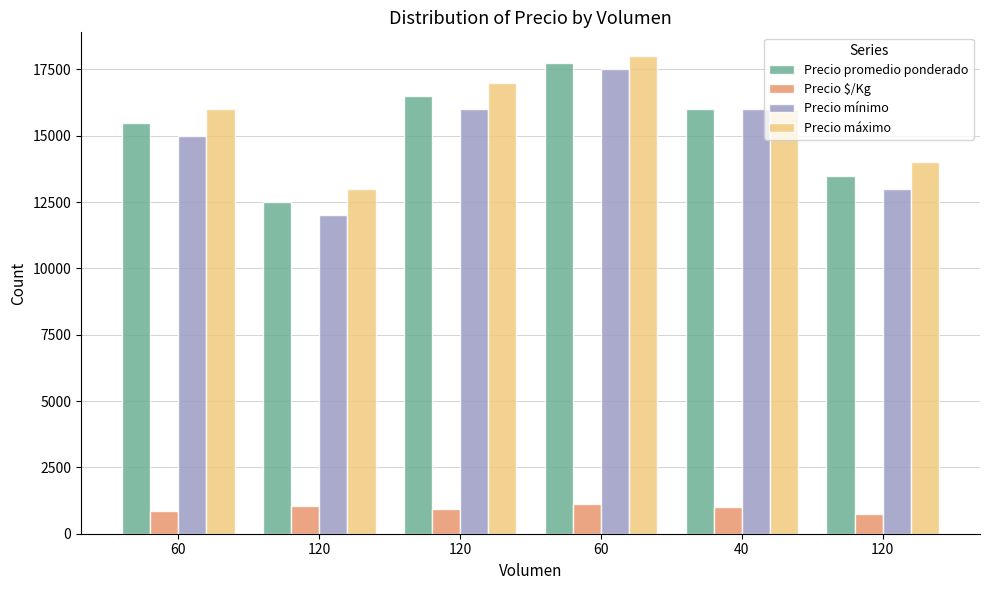

At how many categories does at least one series exceed 13691?

5